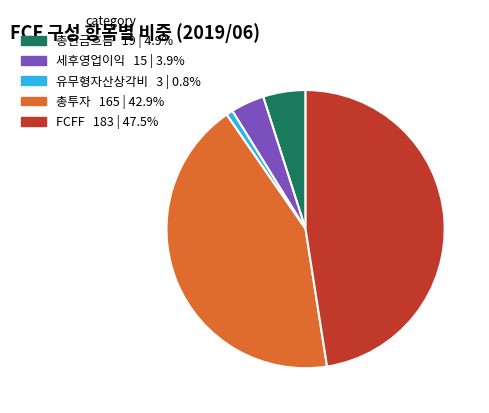

Which slice is the largest?

FCFF